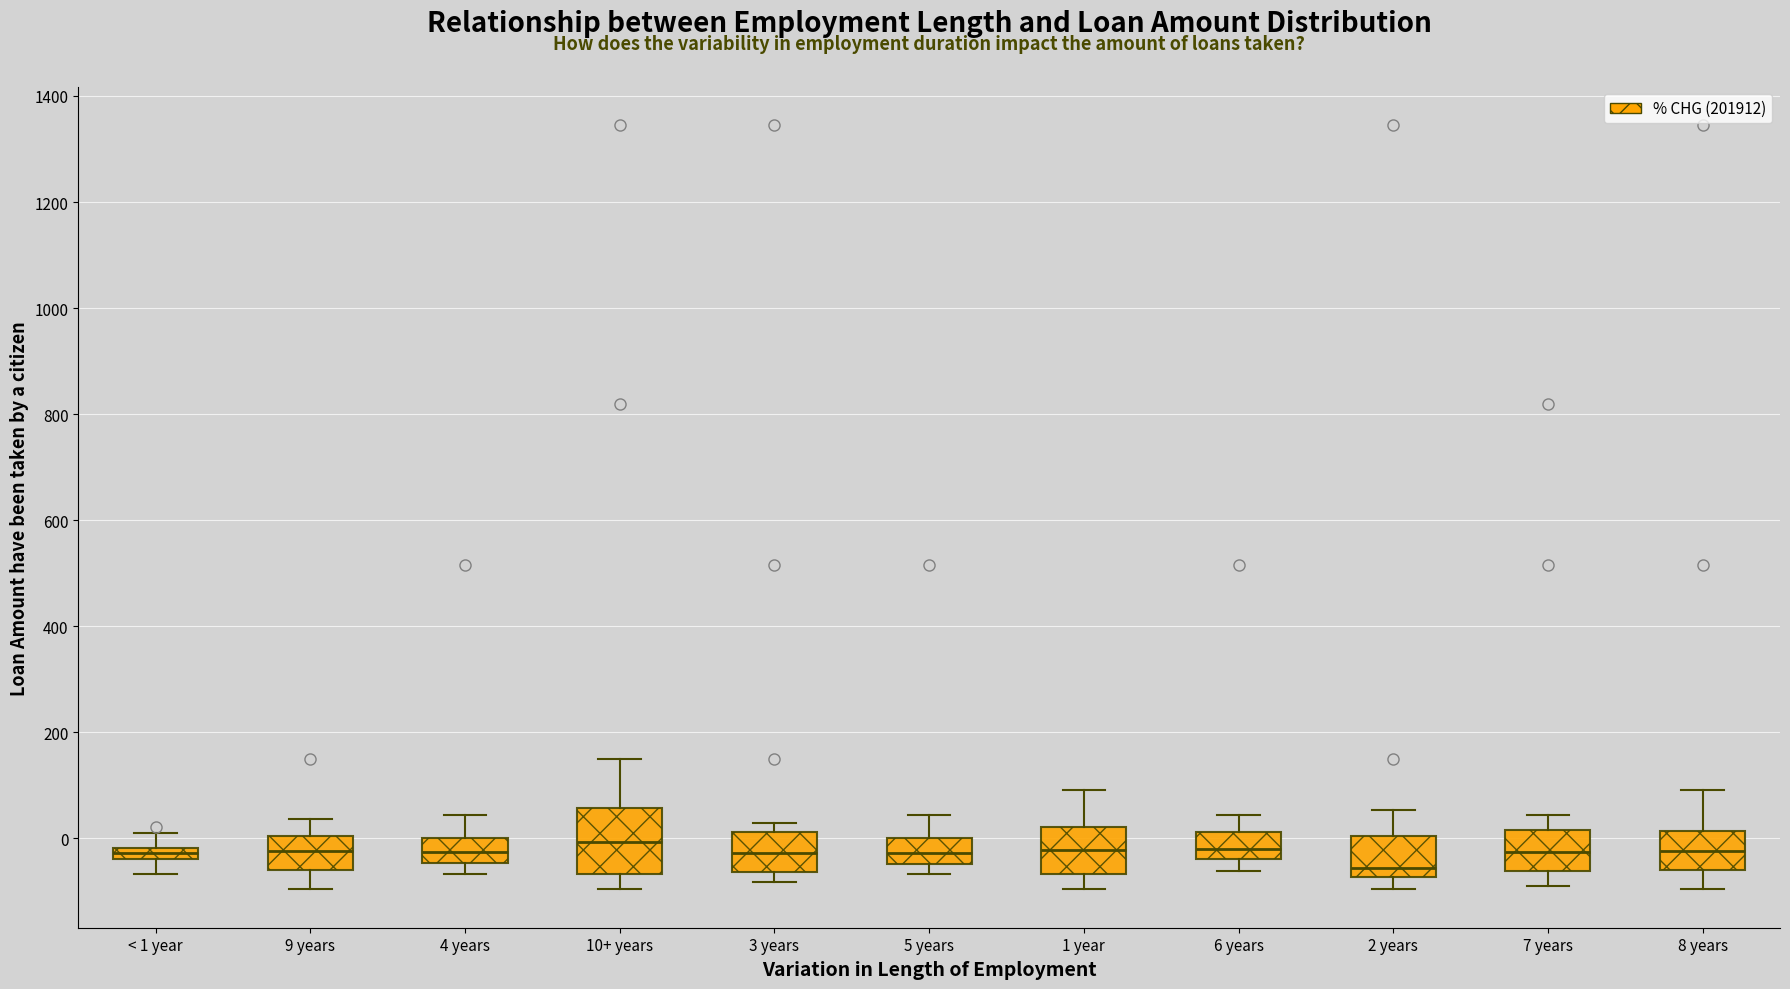

Where is the upper edge of the box for 2 years on the y-axis? The values are not printed on the chart, so give them approximately, as read against the axis.

0